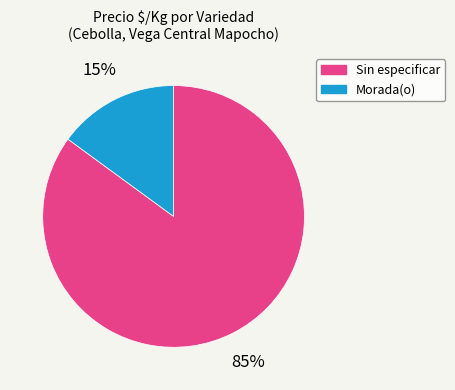

Count the number of slices in the pie.

2